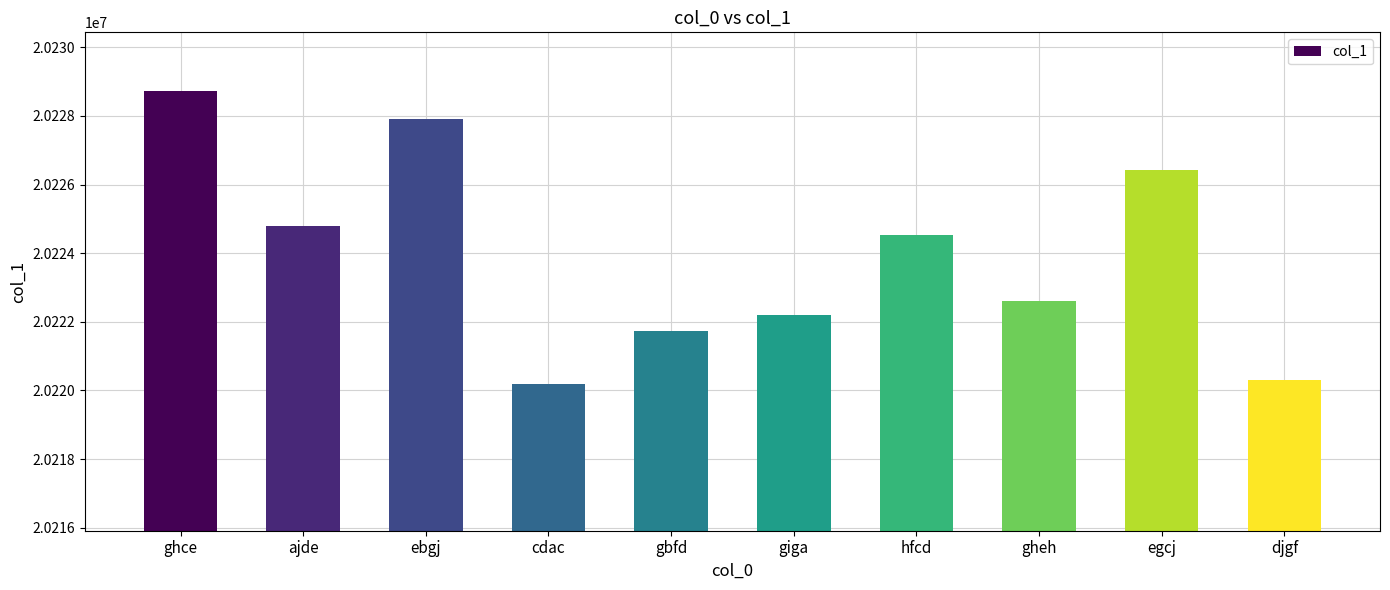

Reading left to right, what are all the values shown in this chart?

ghce=20228726	ajde=20224802	ebgj=20227923	cdac=20220182	gbfd=20221729	giga=20222190	hfcd=20224534	gheh=20222601	egcj=20226434	djgf=20220311